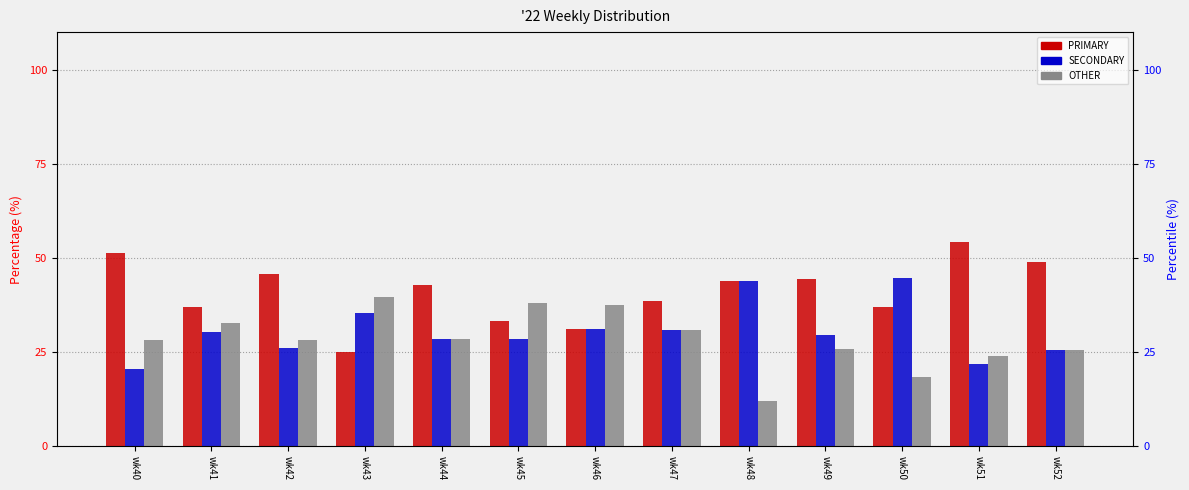

What is the minimum value shown in the chart?

12.0